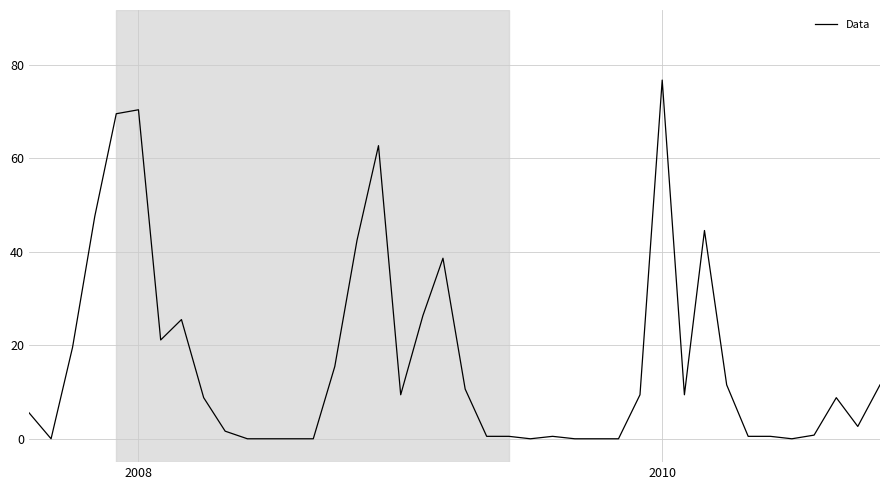

What is the average value?

16.3